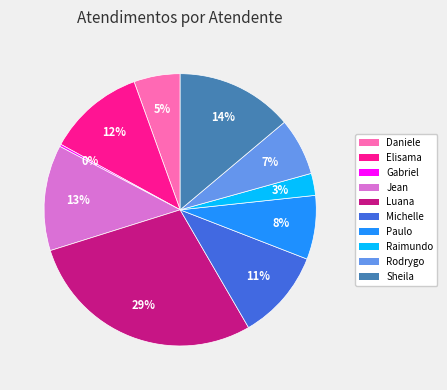

Does any single category account for the majority?

No